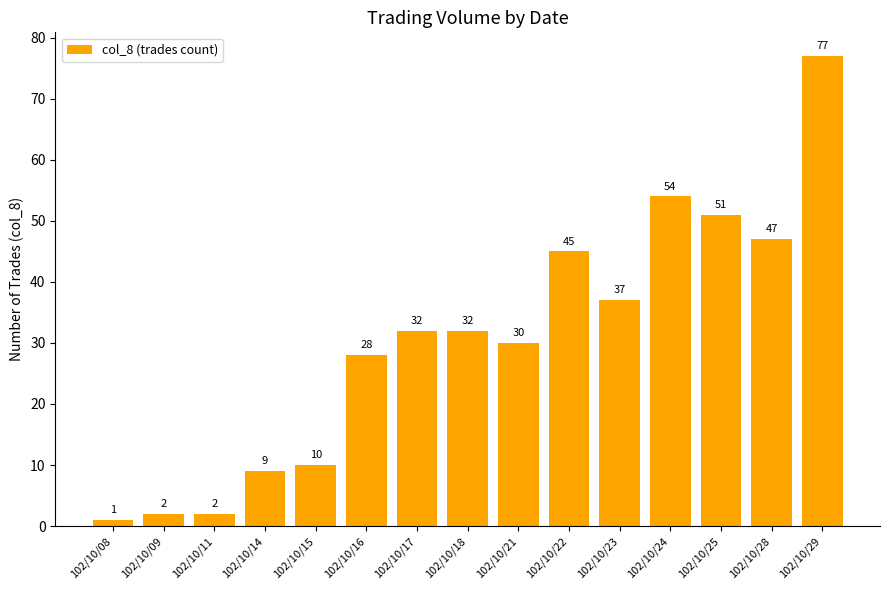

The chart shows a value of 51 at 102/10/25. True or false?

True